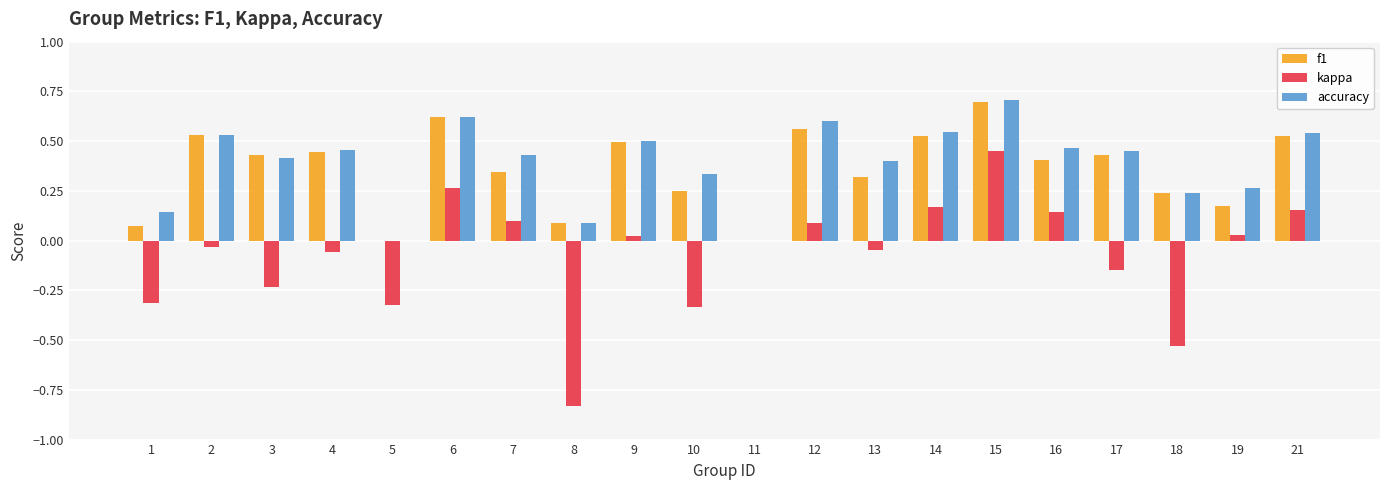

What is the total value across all series at 16?

1.0